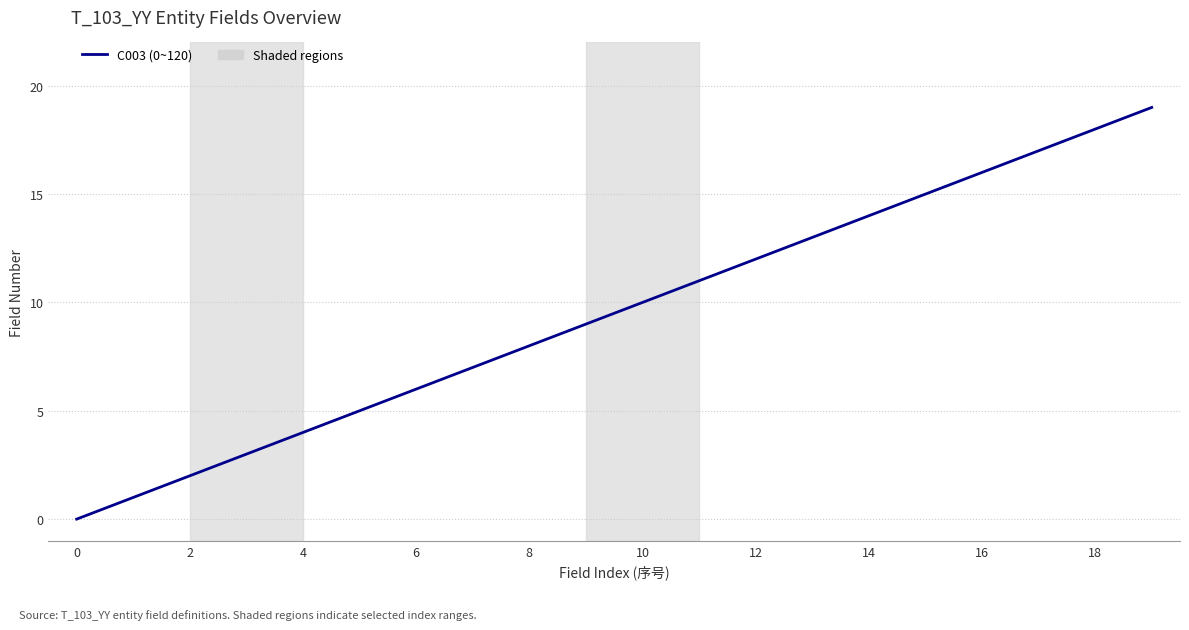

What is the sum of all values?

190